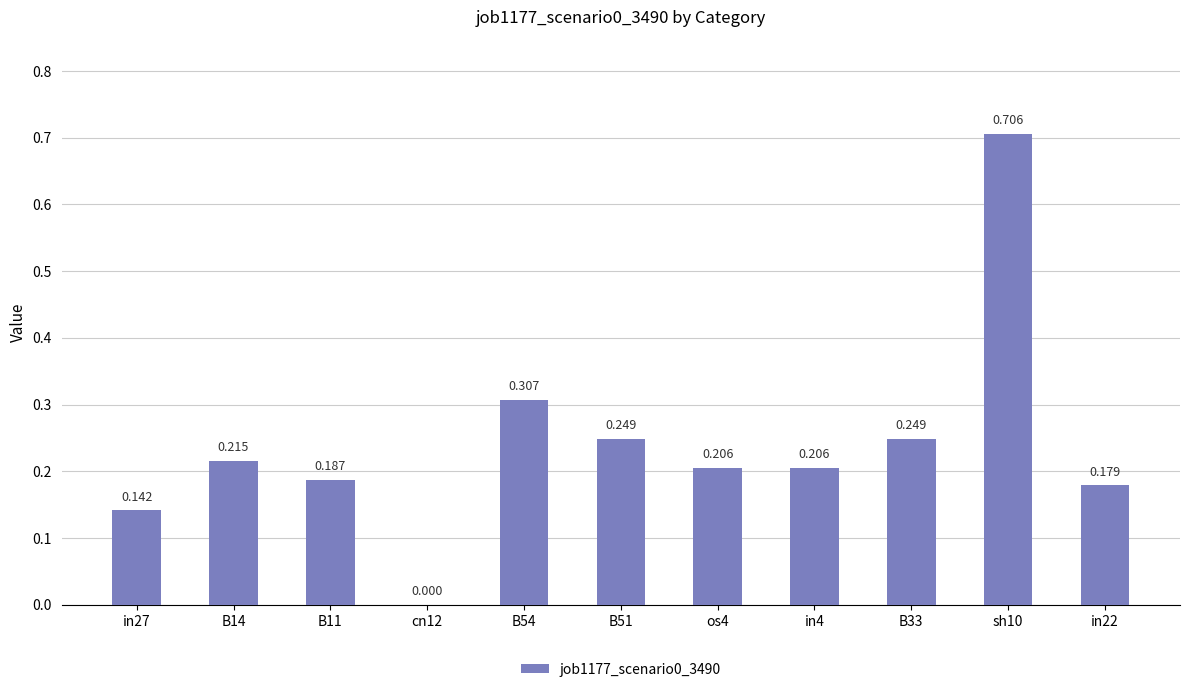

Are the bars horizontal?

No